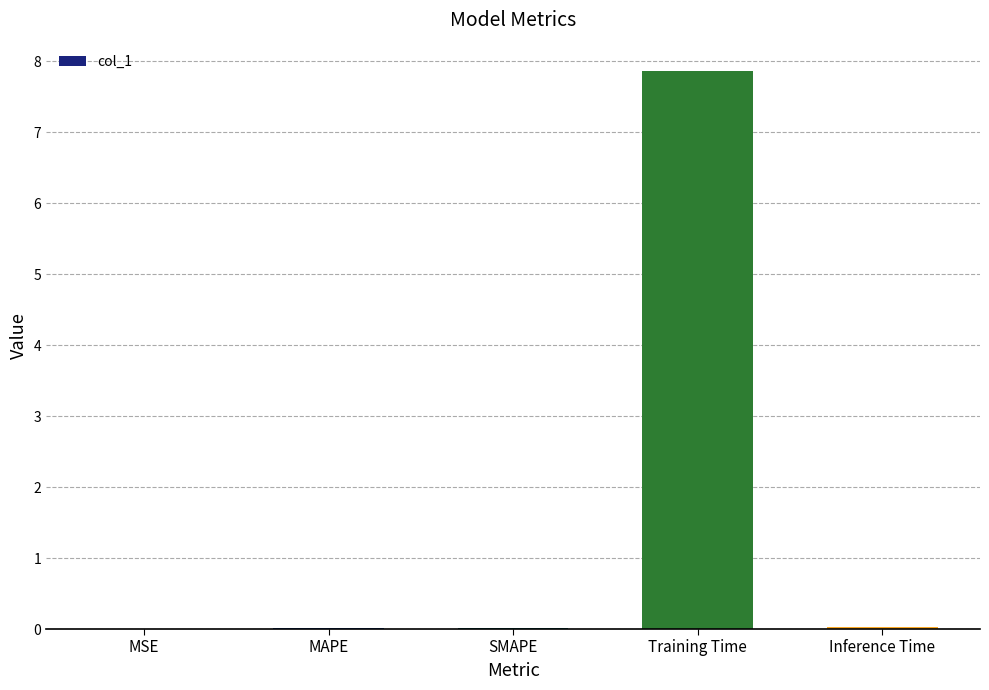

At which category does the chart reach its peak across all series?

Training Time